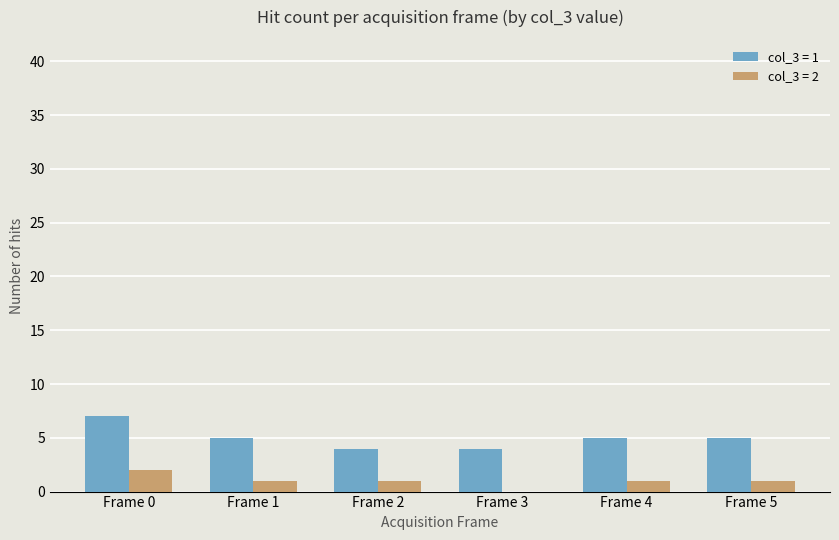

Is it true that col_3 = 1 equals 7 at Frame 0?

True